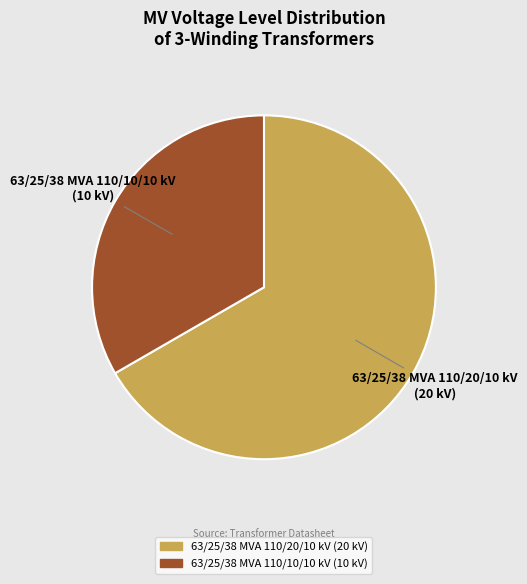

True or false: 63/25/38 MVA 110/10/10 kV accounts for 33% of the total.

True